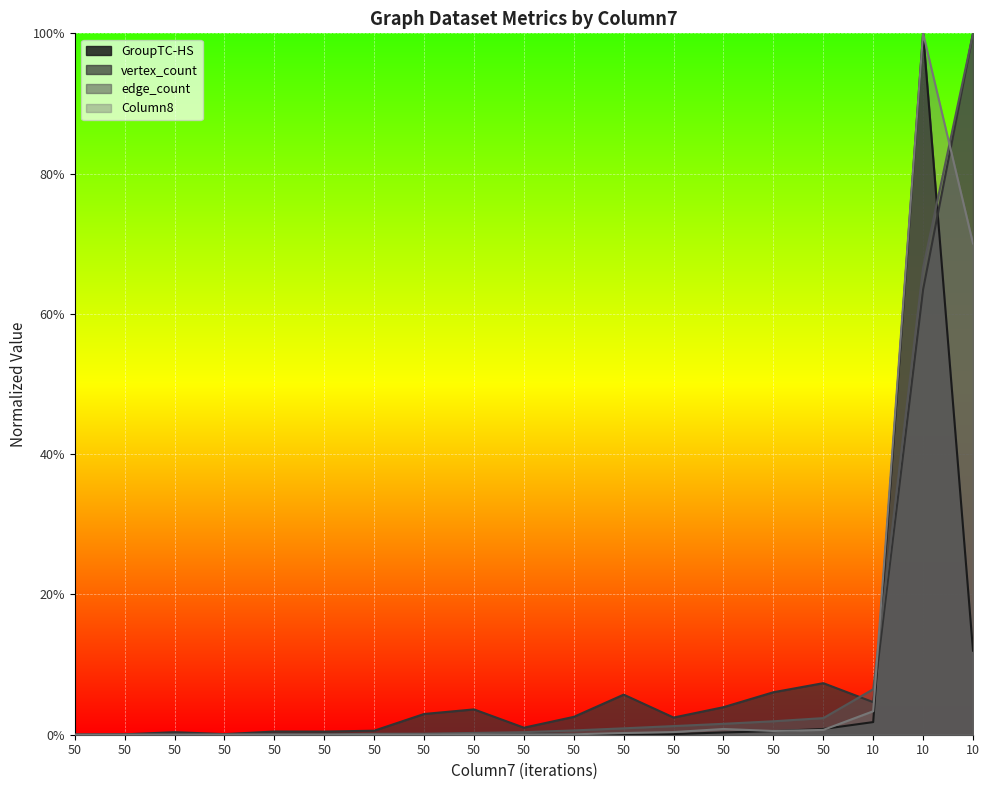

What are all the series names shown in the legend?

GroupTC-HS, vertex_count, edge_count, Column8